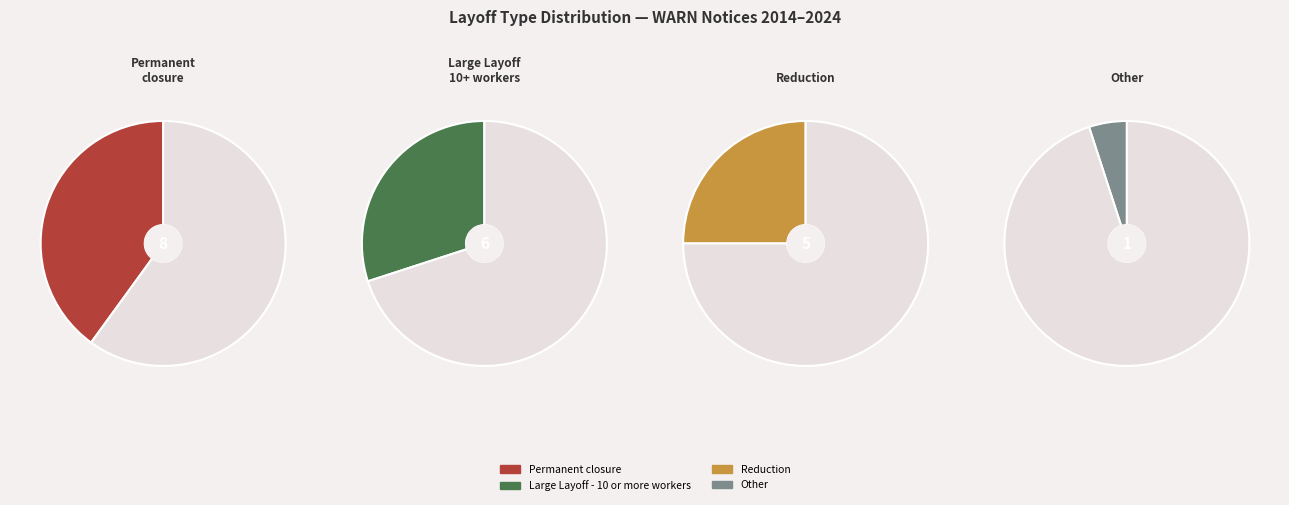

Count the number of slices in the pie.

4